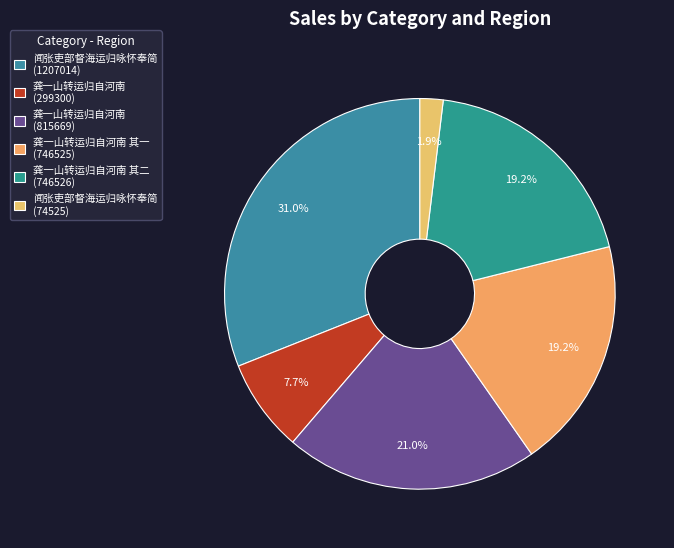

How many slices are in this pie chart?

6